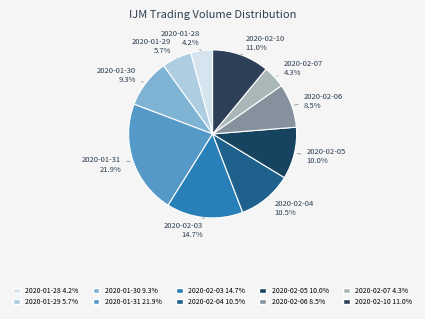

Which category has the smallest portion of the pie?

2020-01-28